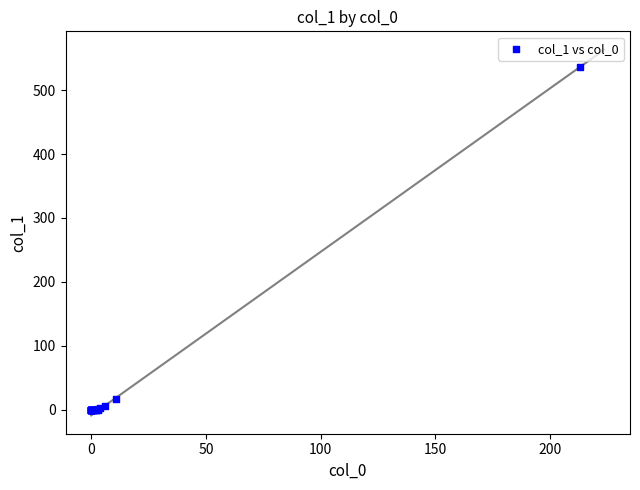

What Y value in the scatter plot is closest to 268?

17